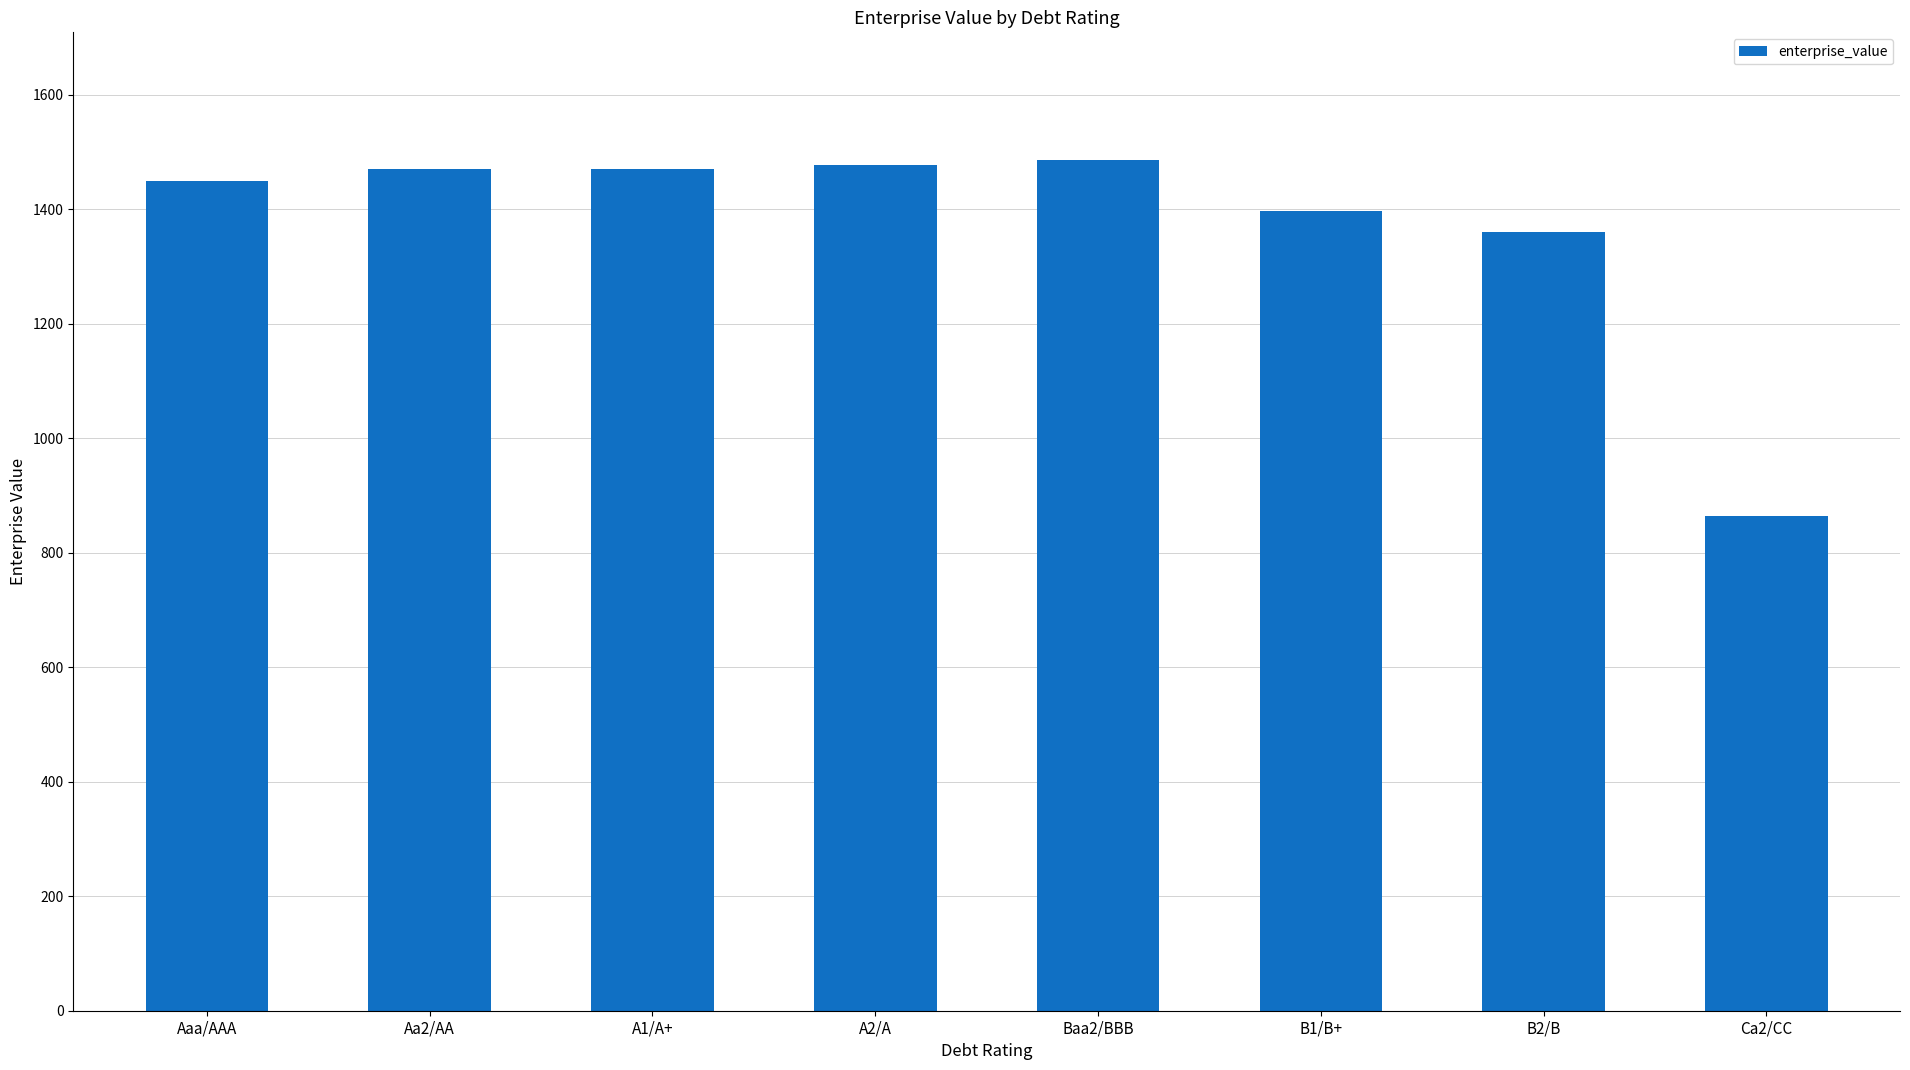

Count the number of data series in this chart.

1